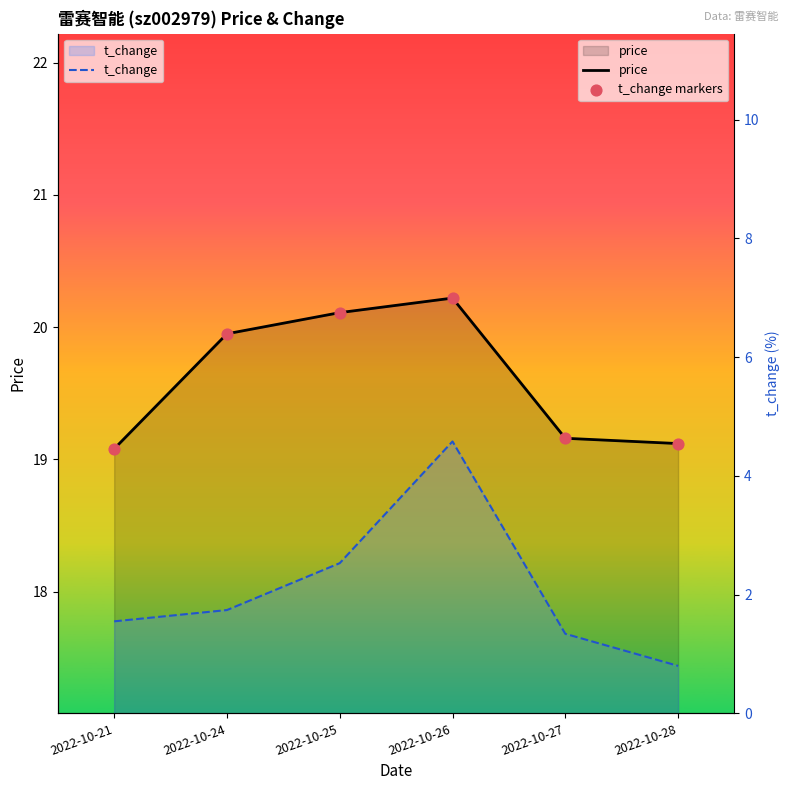

Is the value of price at 2022-10-26 greater than the value of t_change markers at 2022-10-25?

Yes